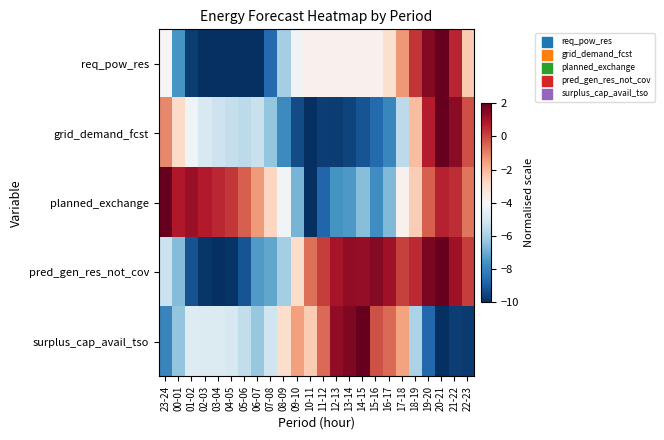

What is the total value across all series at 10-11?

-26.9